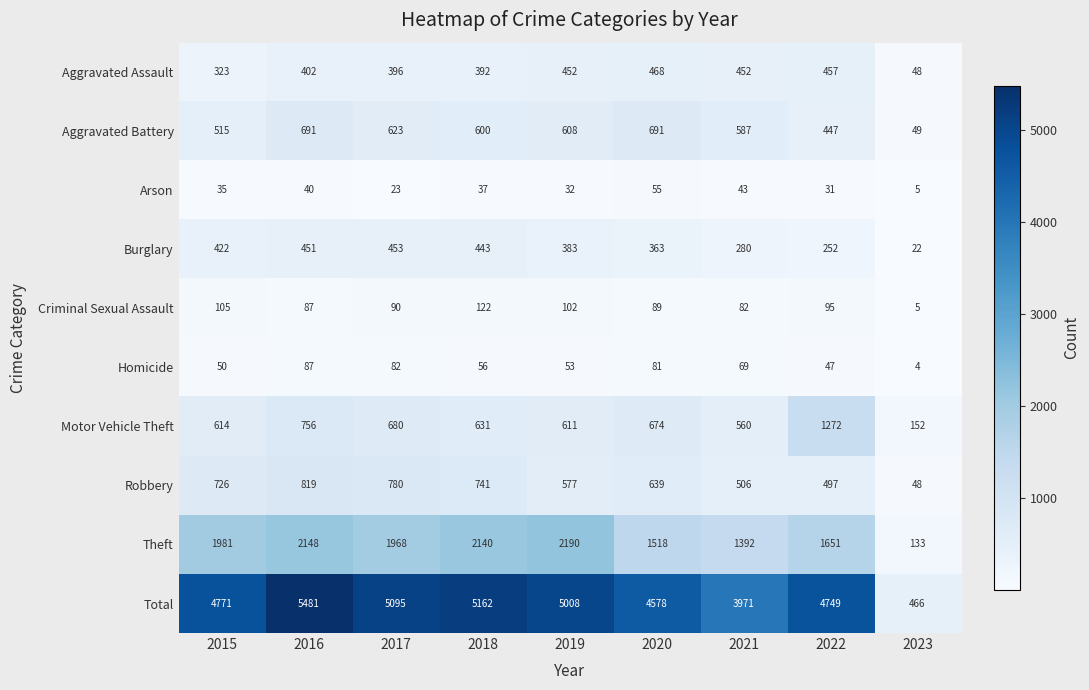

How many data points does each series have?

9